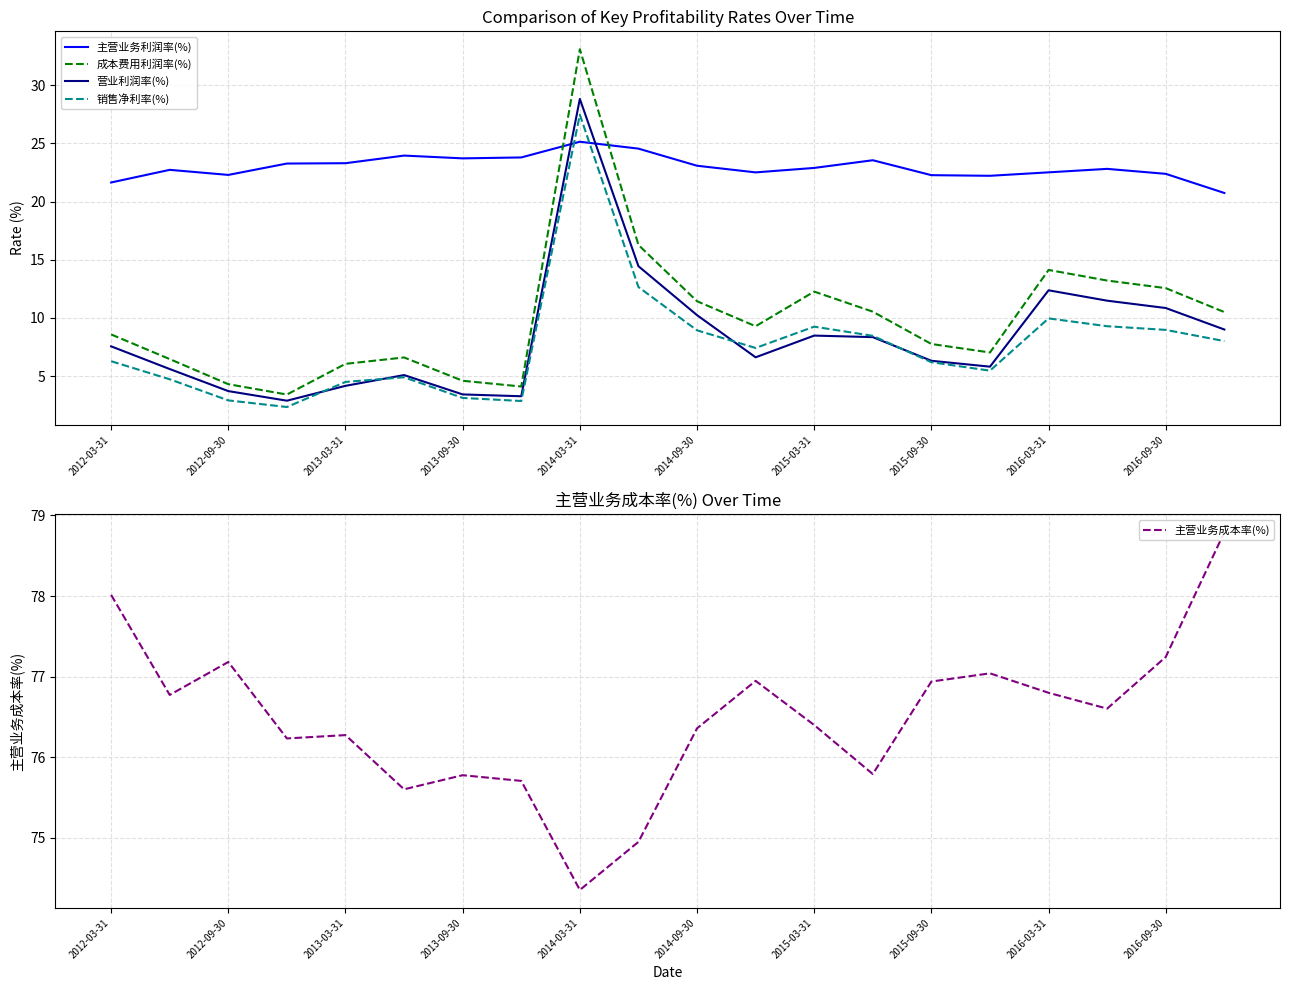

How many lines are shown in the chart?

5